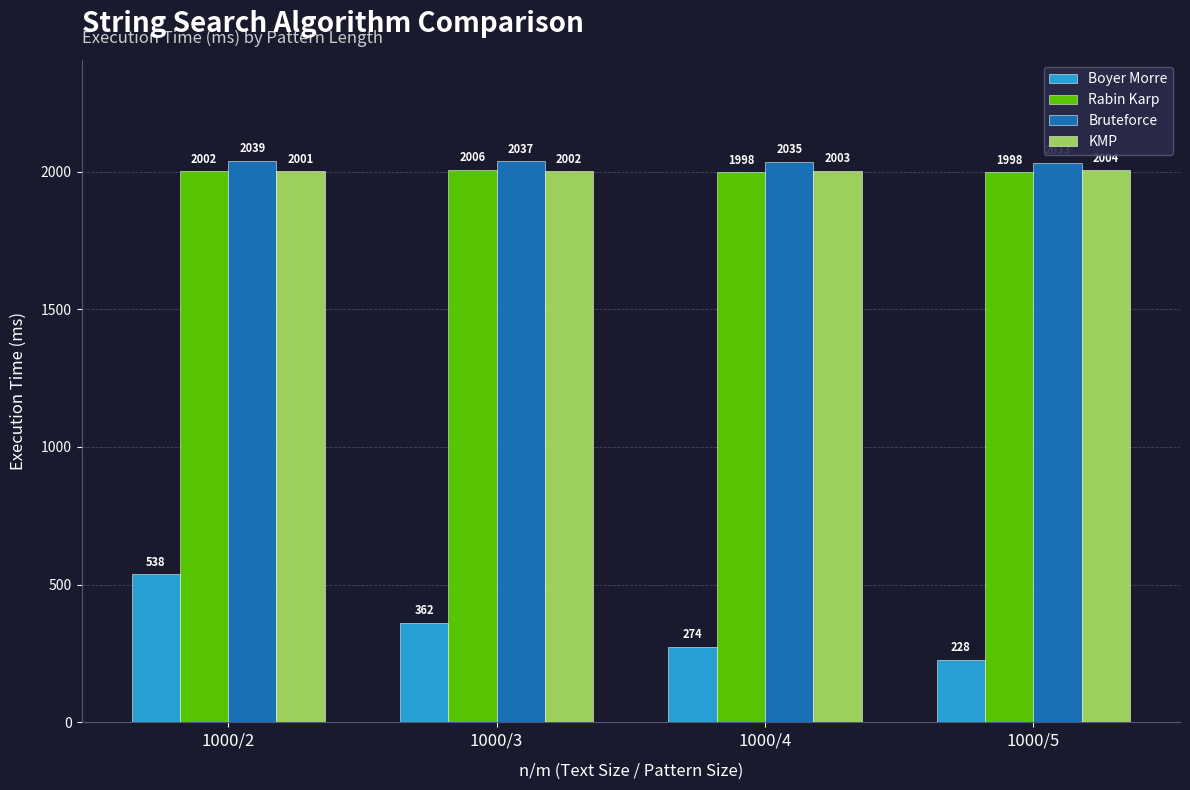

Rank the categories by Bruteforce value from lowest to highest.

1000/5, 1000/4, 1000/3, 1000/2